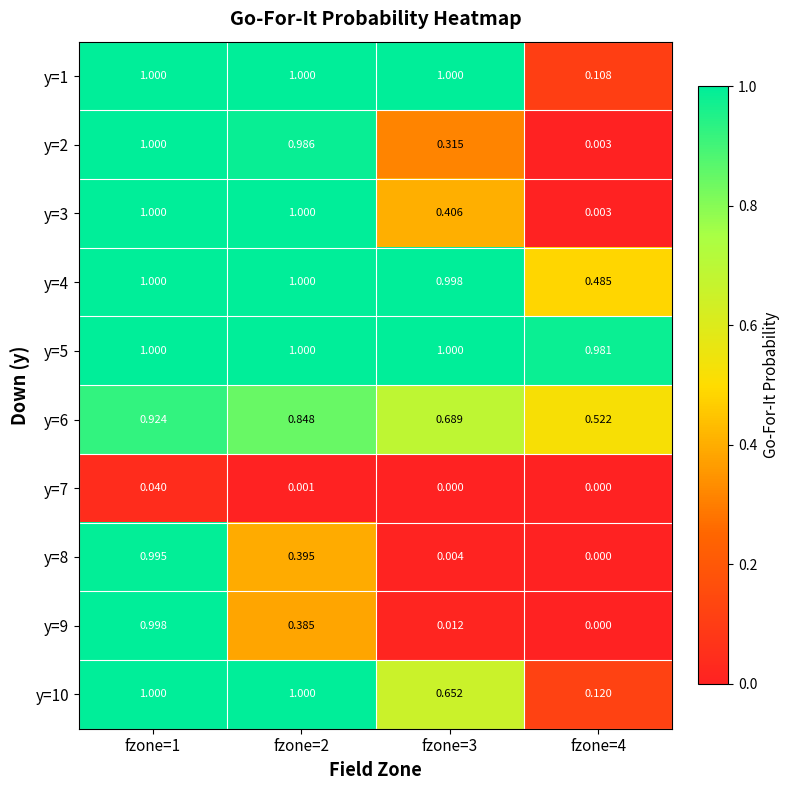

How many values in the y=8 series exceed 0?

3